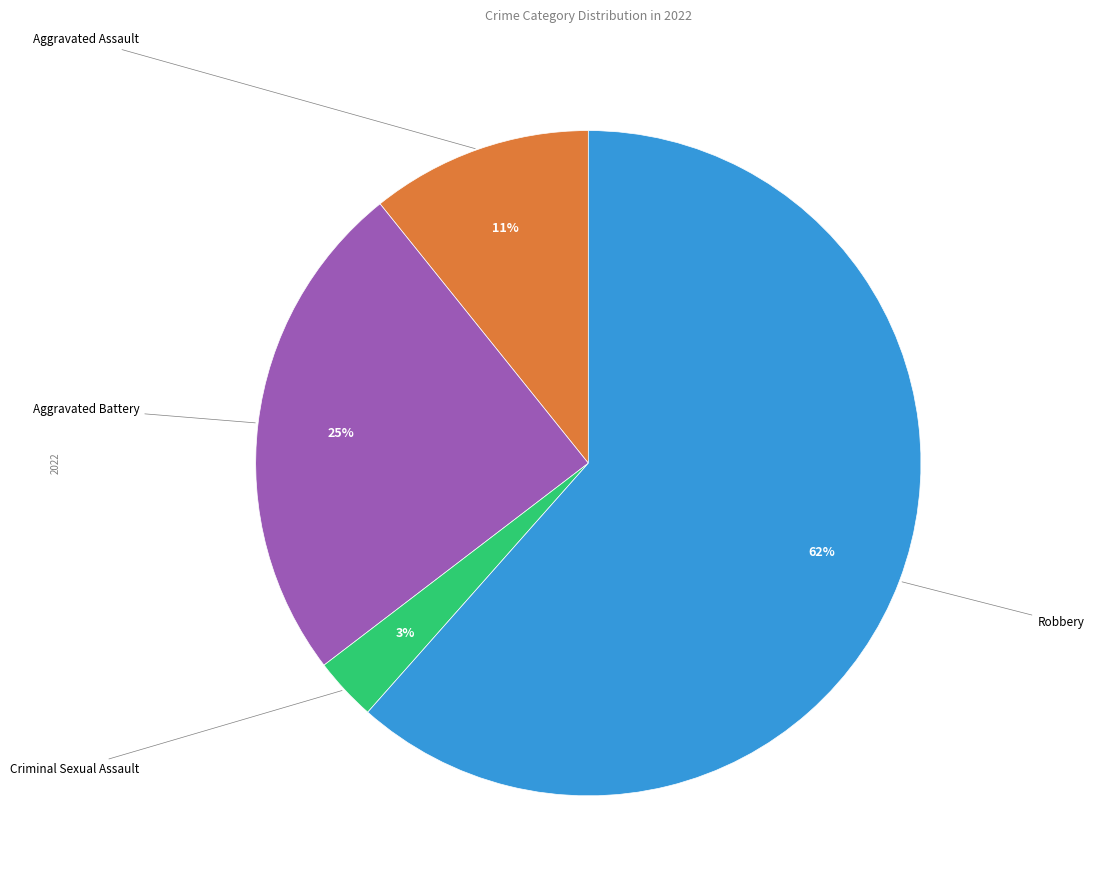

What percentage is the Aggravated Battery slice, to the nearest percent?

25%